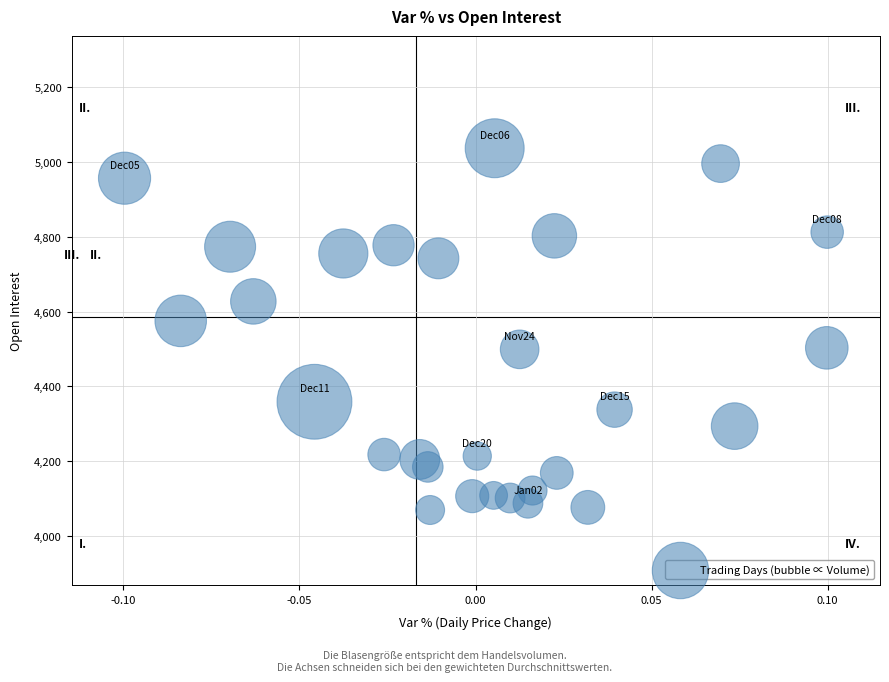

What is the range of Y values (max minus min)?

966